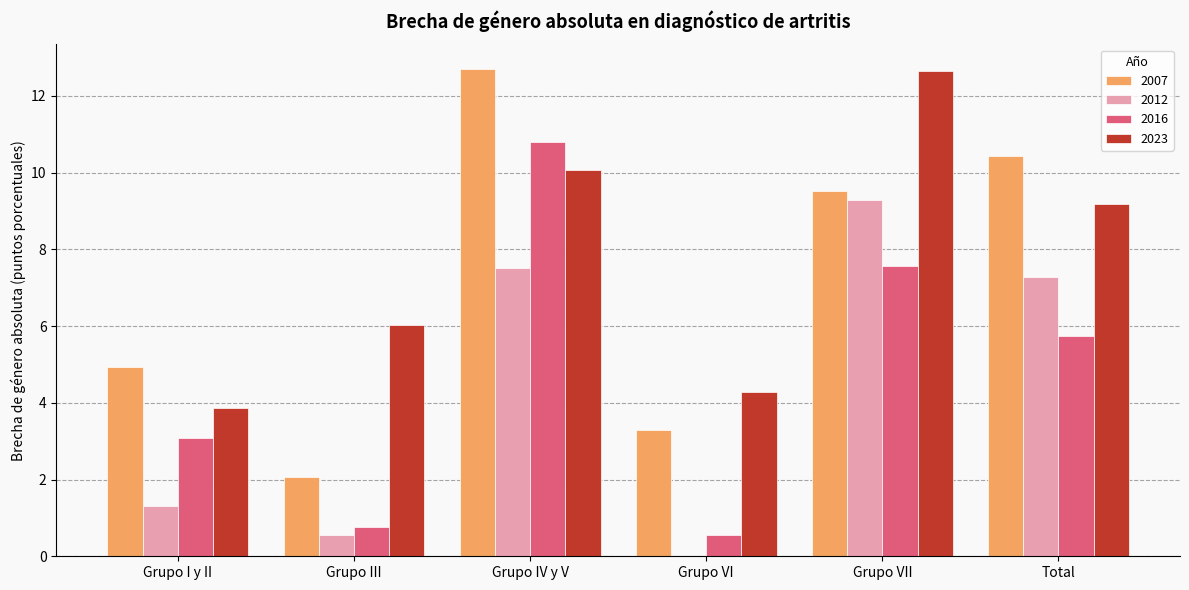

Is the value of 2012 at Grupo VI greater than the value of 2023 at Grupo VII?

No